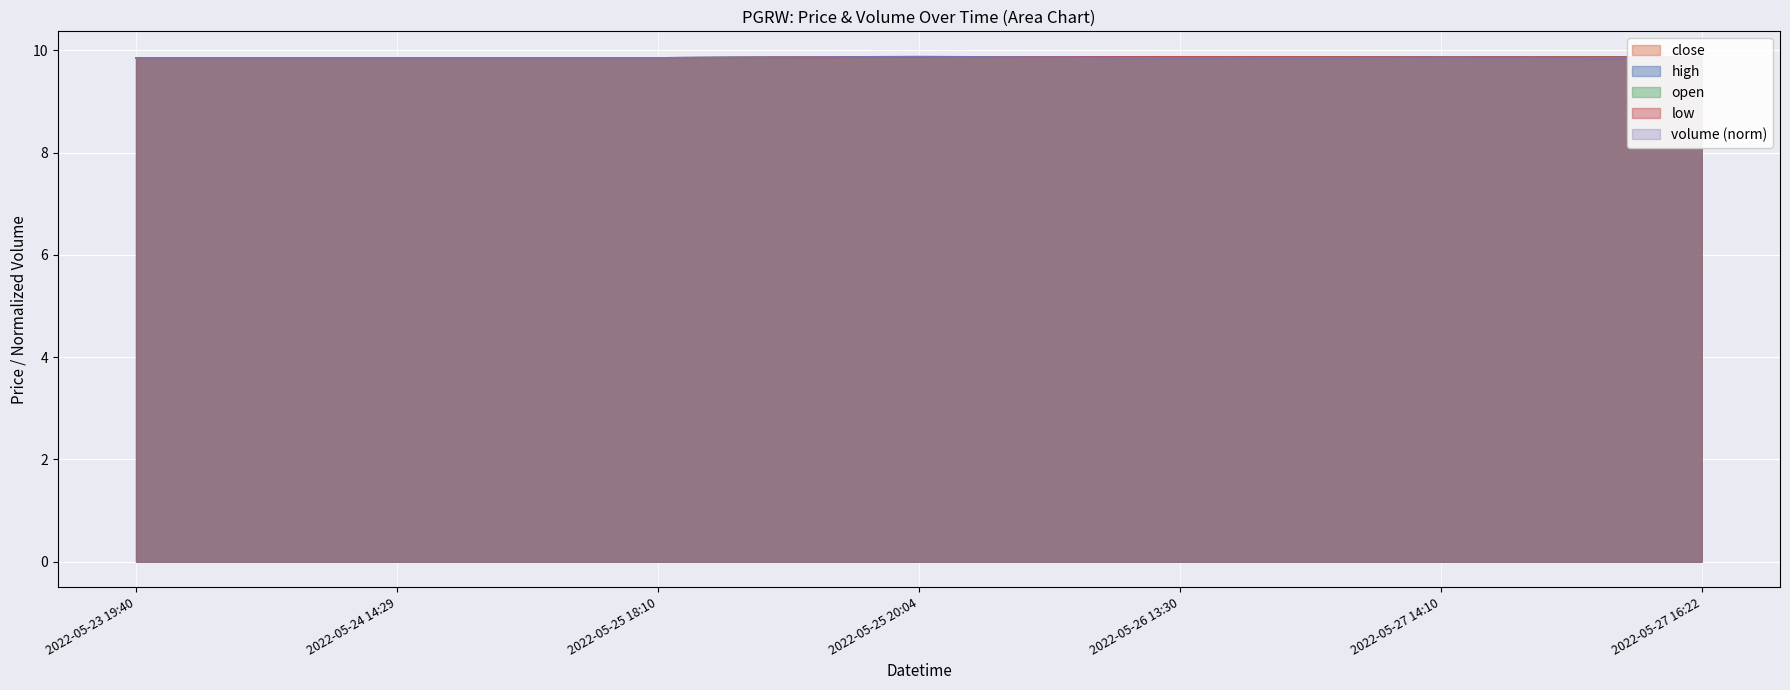

True or false: low and high intersect in this chart.

False